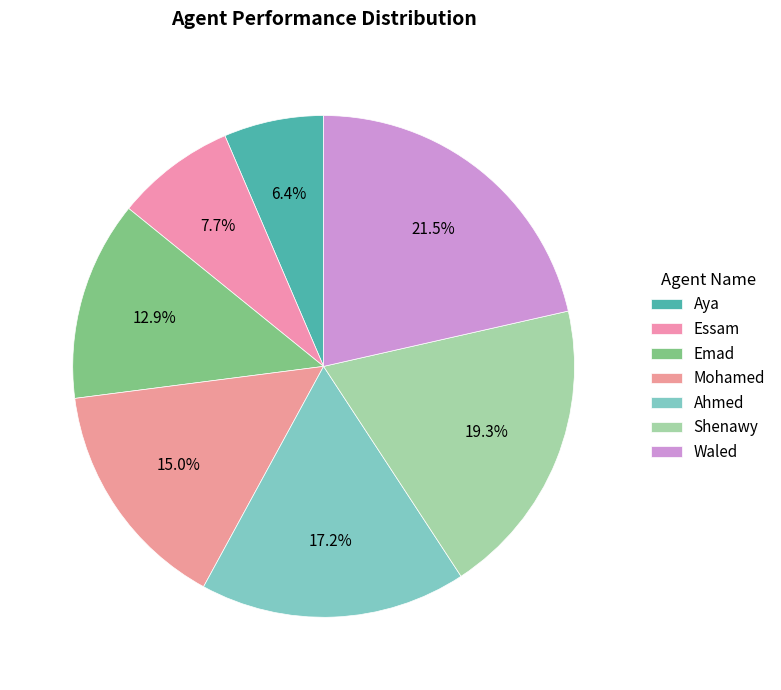

How many segments does this pie chart have?

7